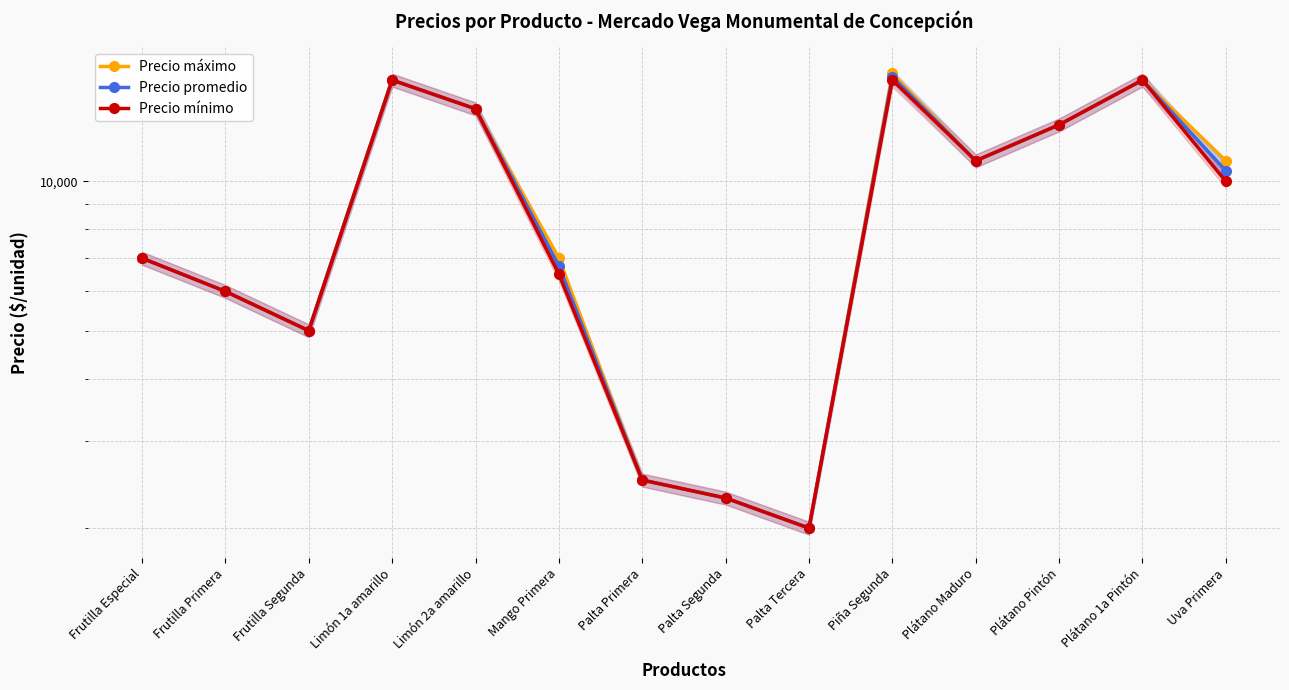

What is the label of the 1st point from the left?

Frutilla Especial